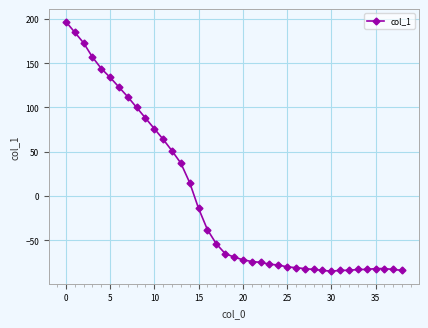

What is the difference between the maximum and minimum values?

282